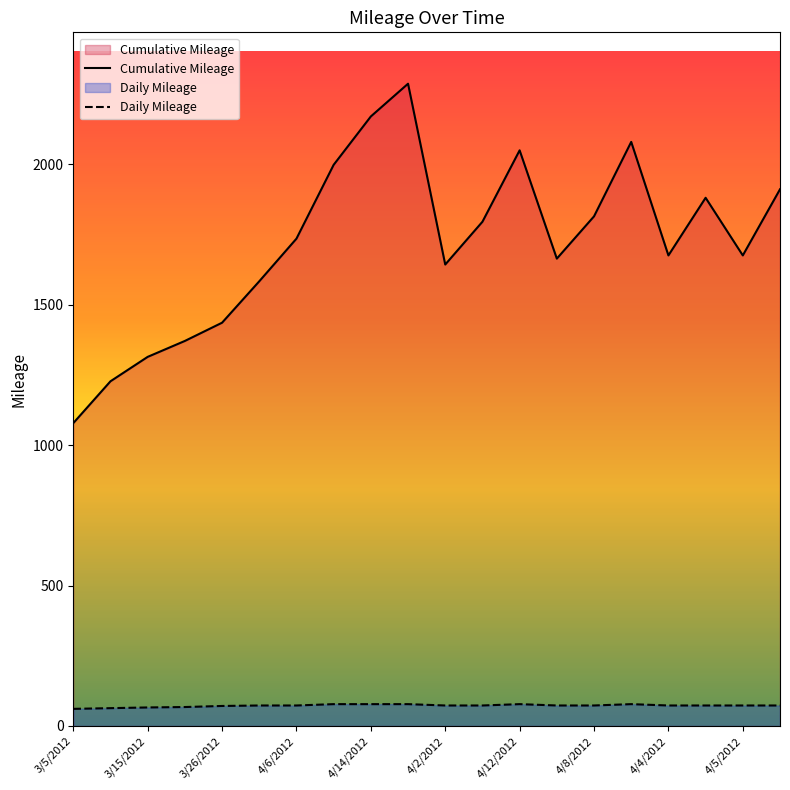

True or false: Cumulative Mileage and Daily Mileage cross at least once.

False